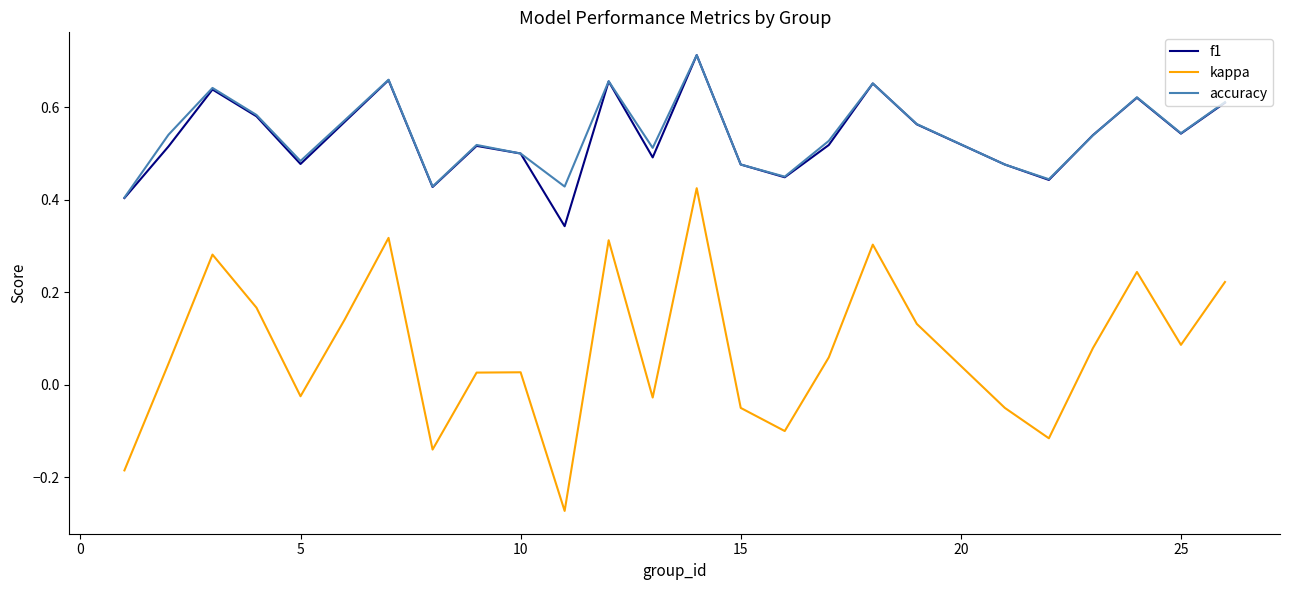

True or false: f1 and kappa intersect in this chart.

False